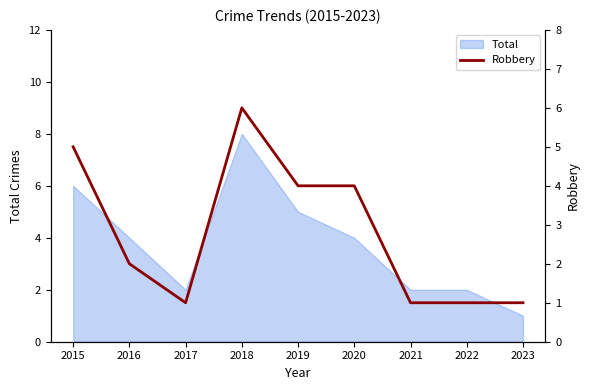

What is the minimum value shown in the chart?

1